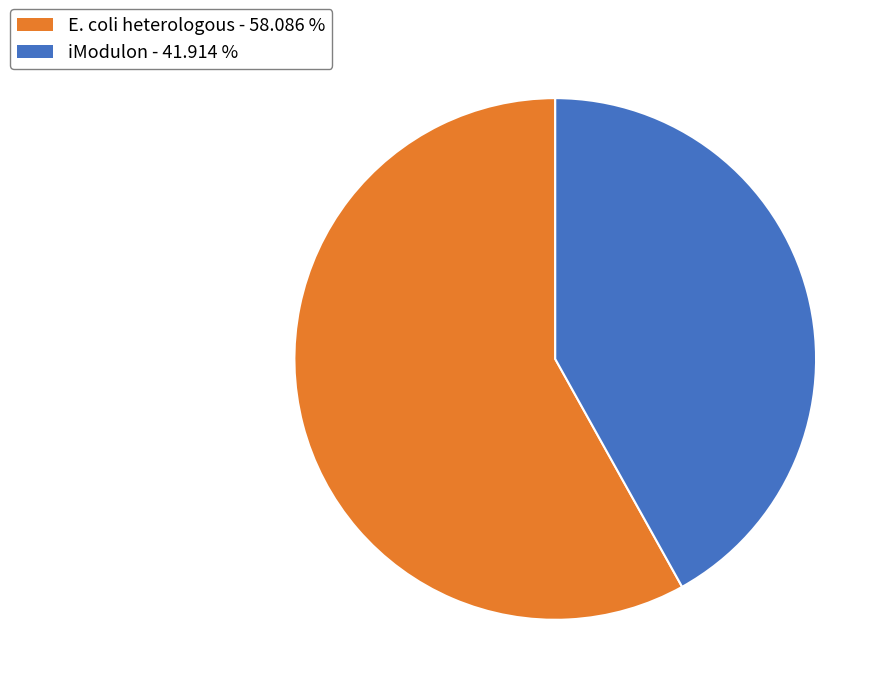

Rank the categories by value from lowest to highest.

iModulon - 41.914 %, E. coli heterologous - 58.086 %